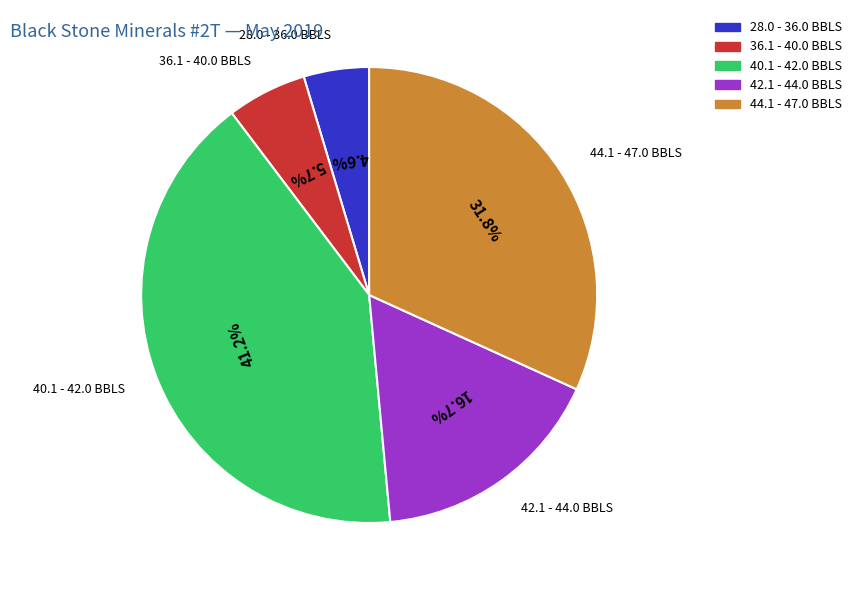

Is there a majority slice in this chart?

No